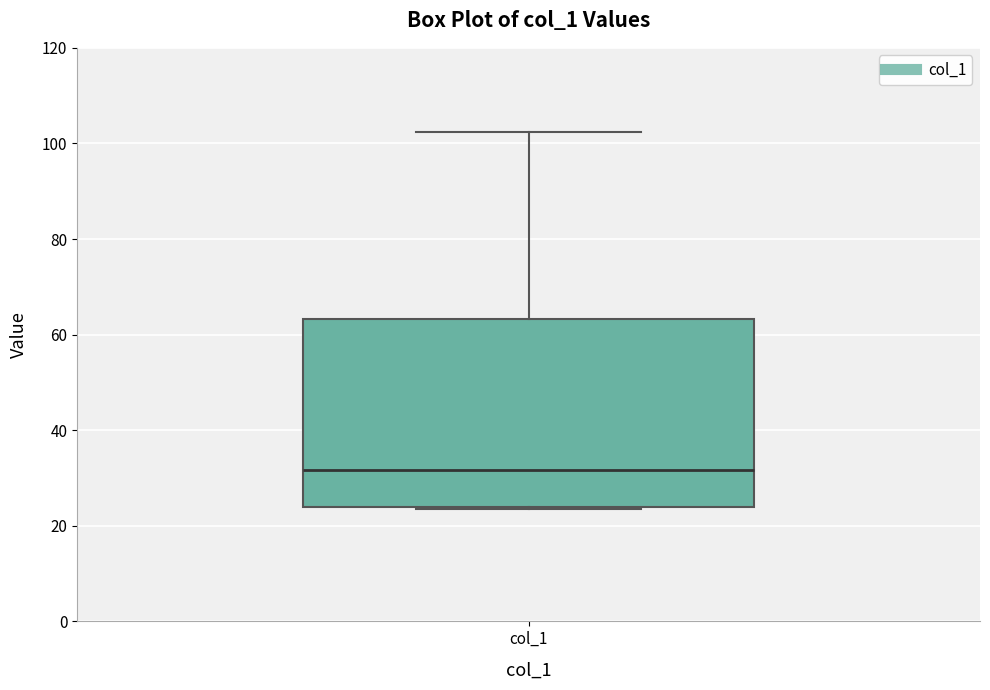

Where does the upper whisker of the box for col_1 end on the y-axis? The values are not printed on the chart, so give them approximately, as read against the axis.

102